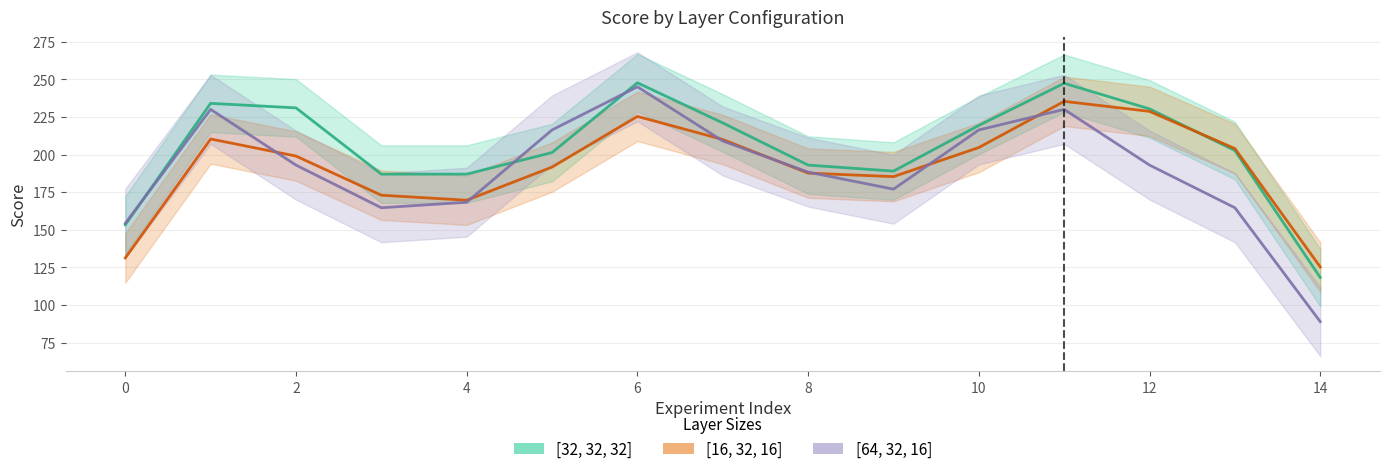

What is the value of the [16, 32, 16] point at the 8th from the left?

210.0